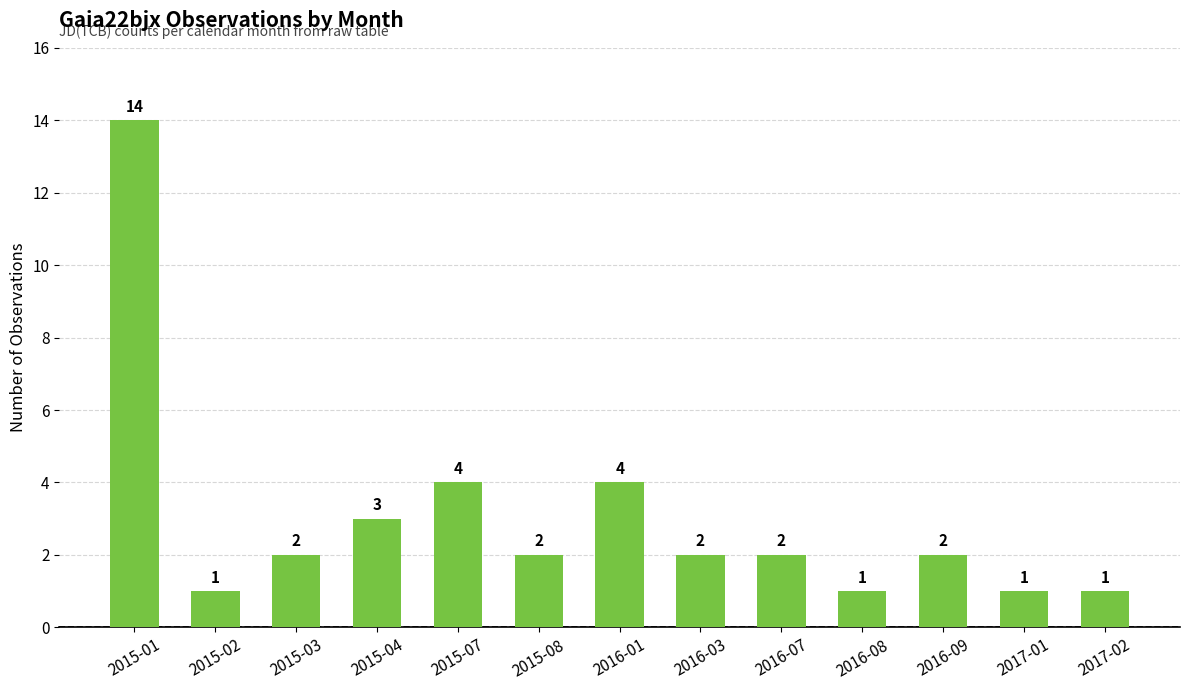

Read the value at 2015-02.

1